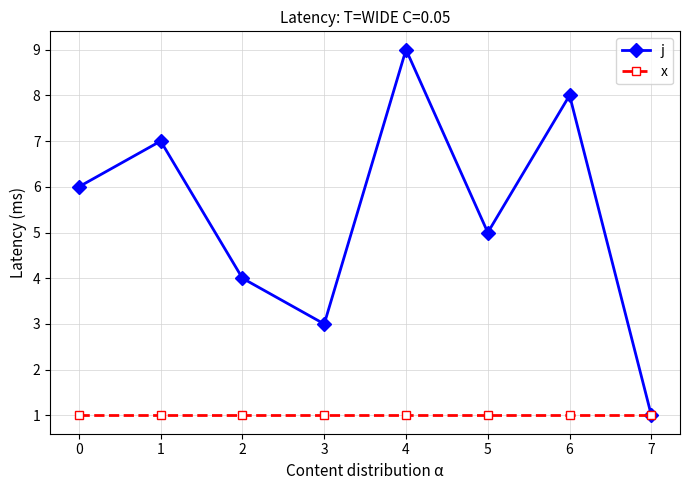

Reading left to right, what are all the values shown in this chart?

j: 6	7	4	3	9	5	8	1
x: 1	1	1	1	1	1	1	1